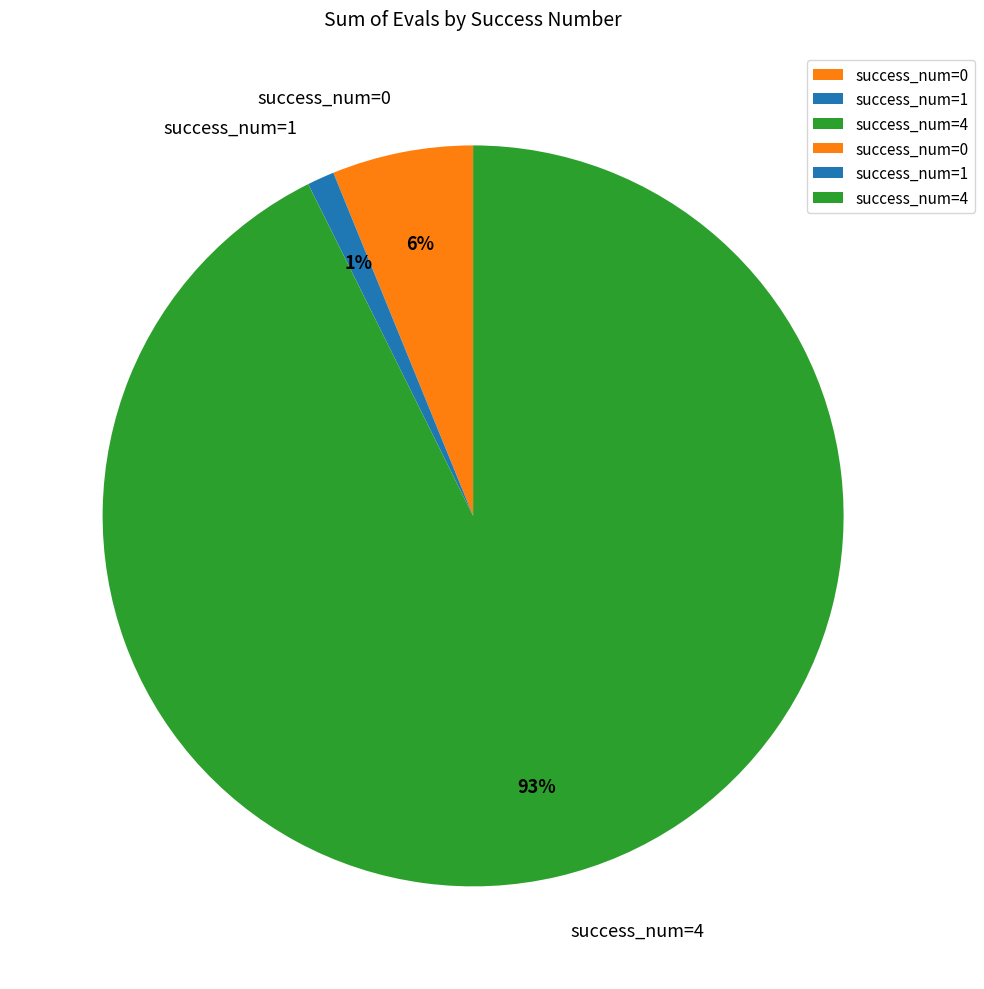

Is the sum of success_num=0 and success_num=4 greater than half?

Yes